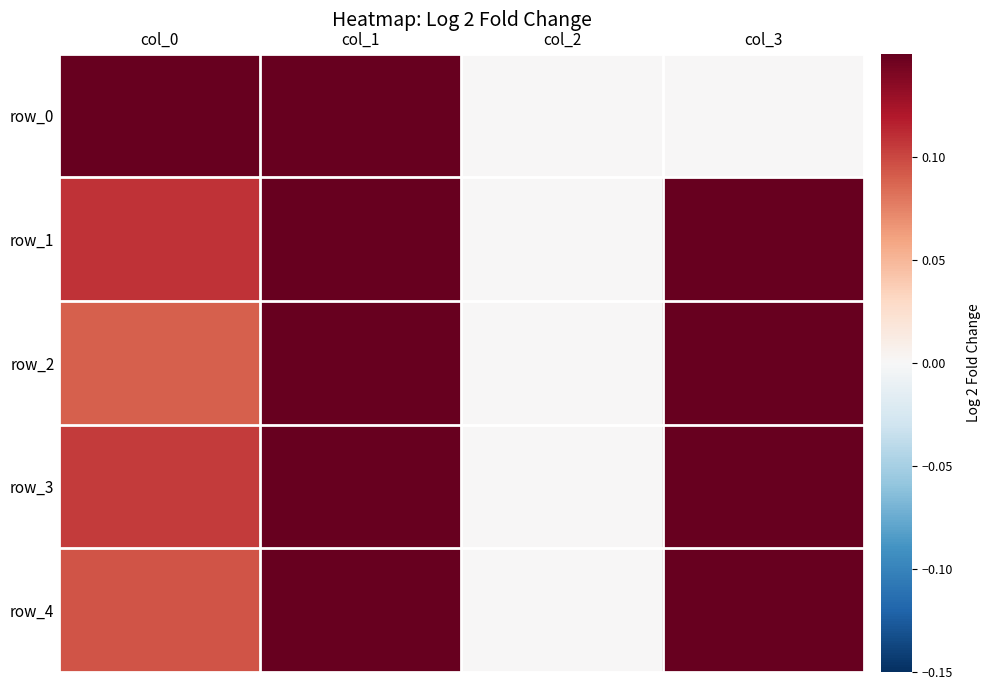

Rank the series at col_0 from lowest to highest value.

row_2, row_4, row_3, row_1, row_0